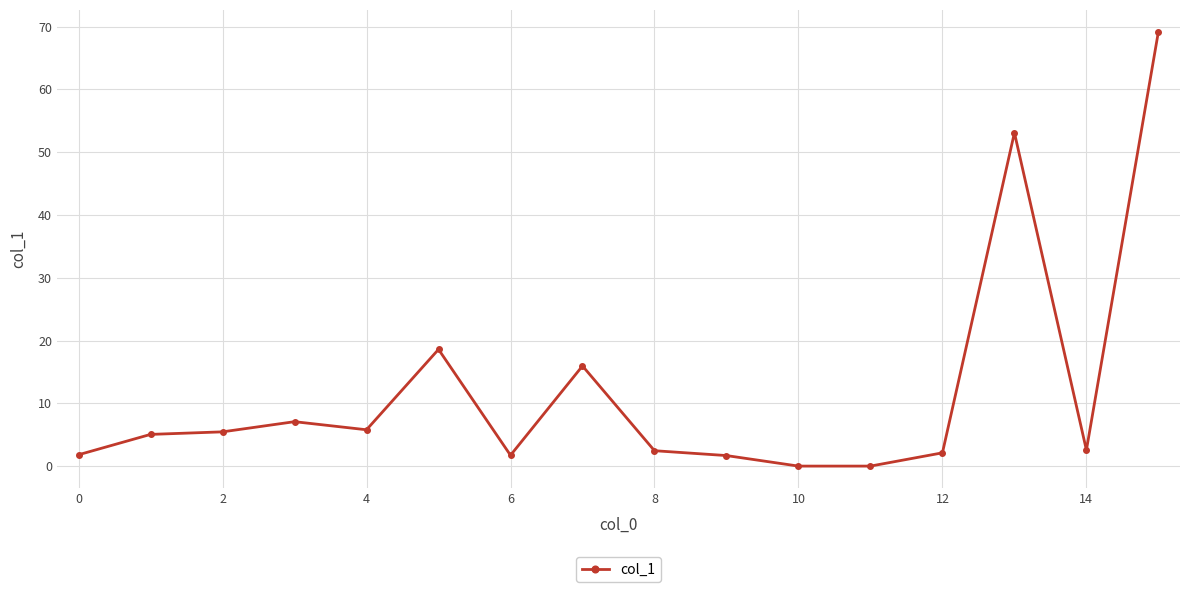

What is the maximum value shown in the chart?

69.2